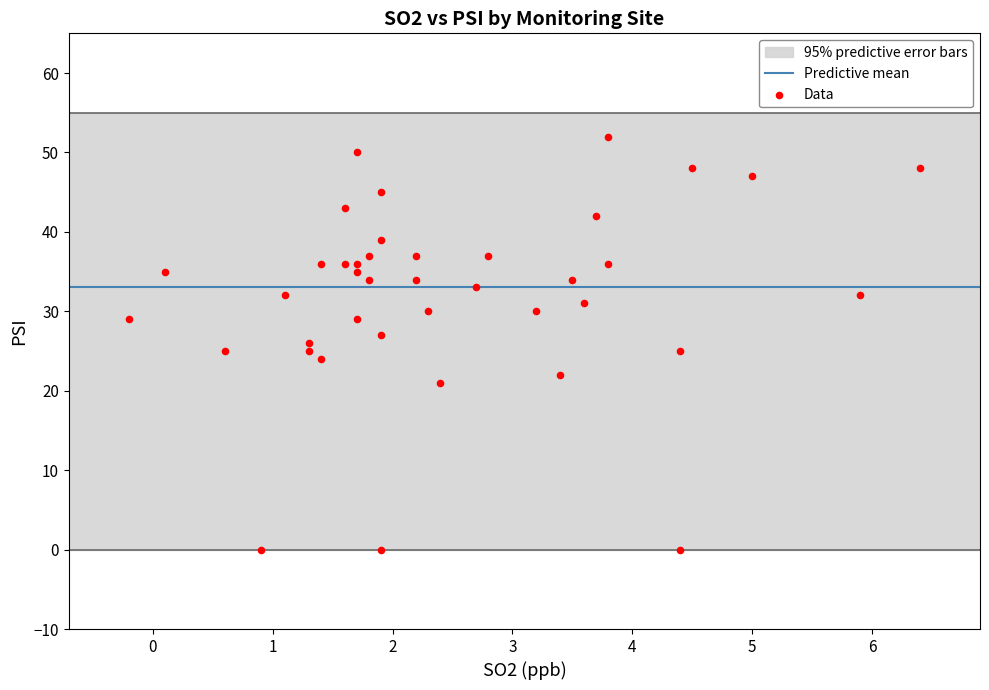

What is the range of Y values (max minus min)?

52